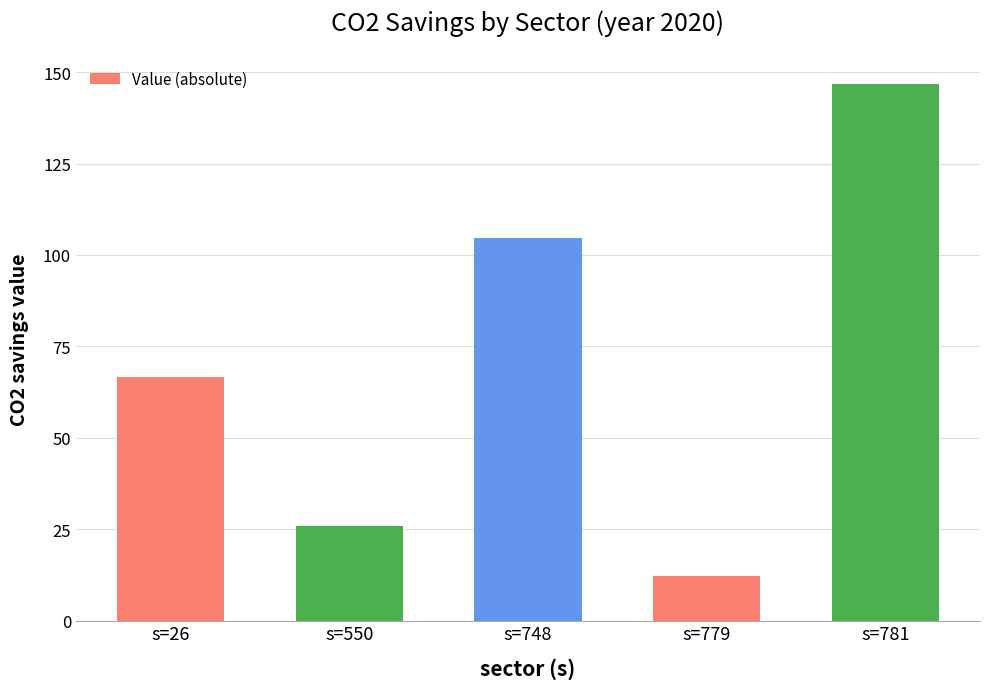

What is the value of the 2nd bar from the left?

25.9